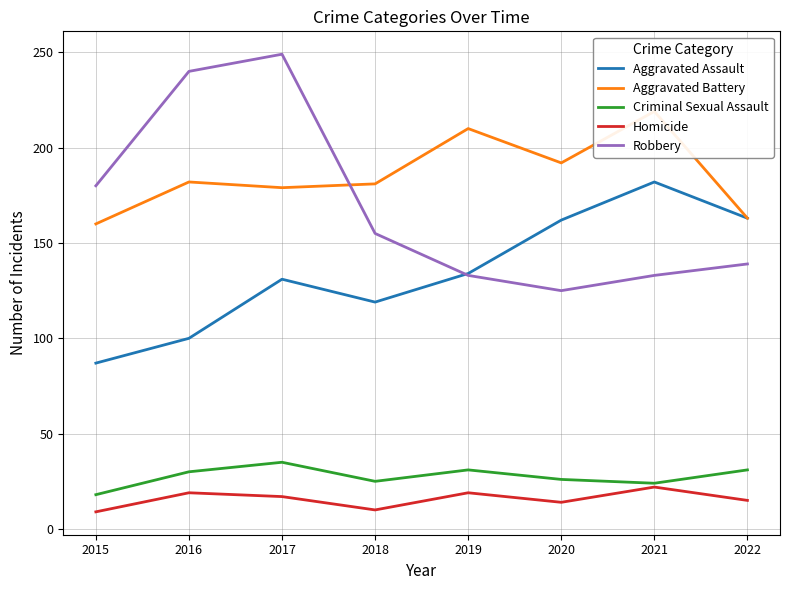

What is the sum of all Robbery values?

1354